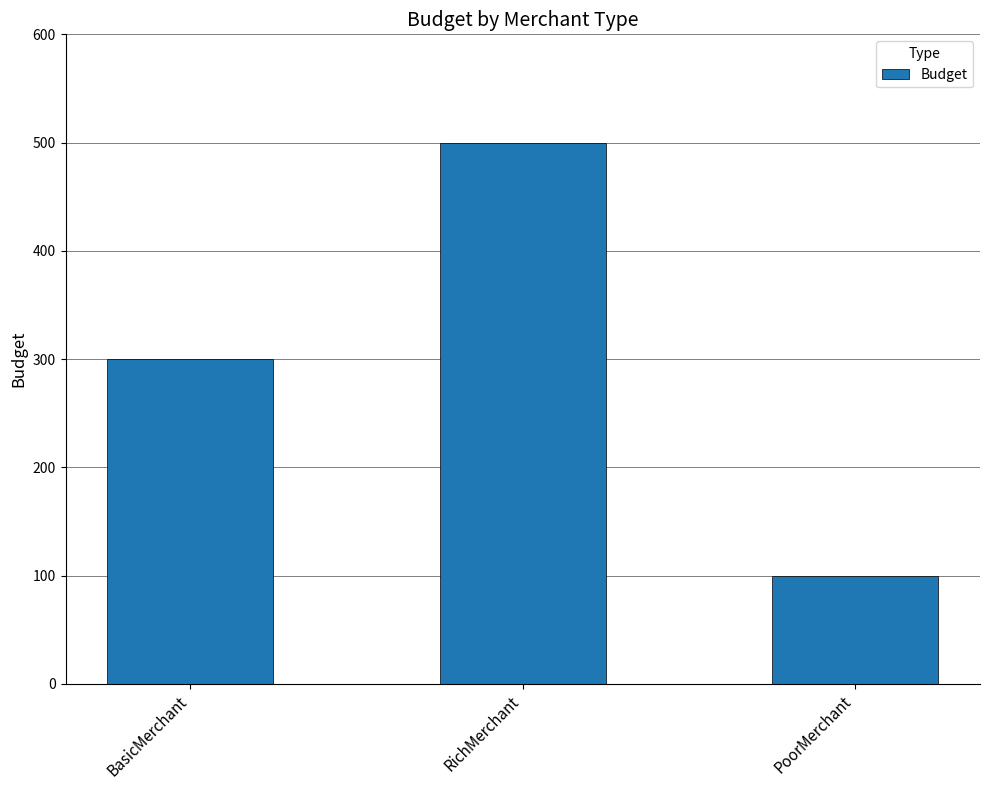

How many data points are less than 300?

1